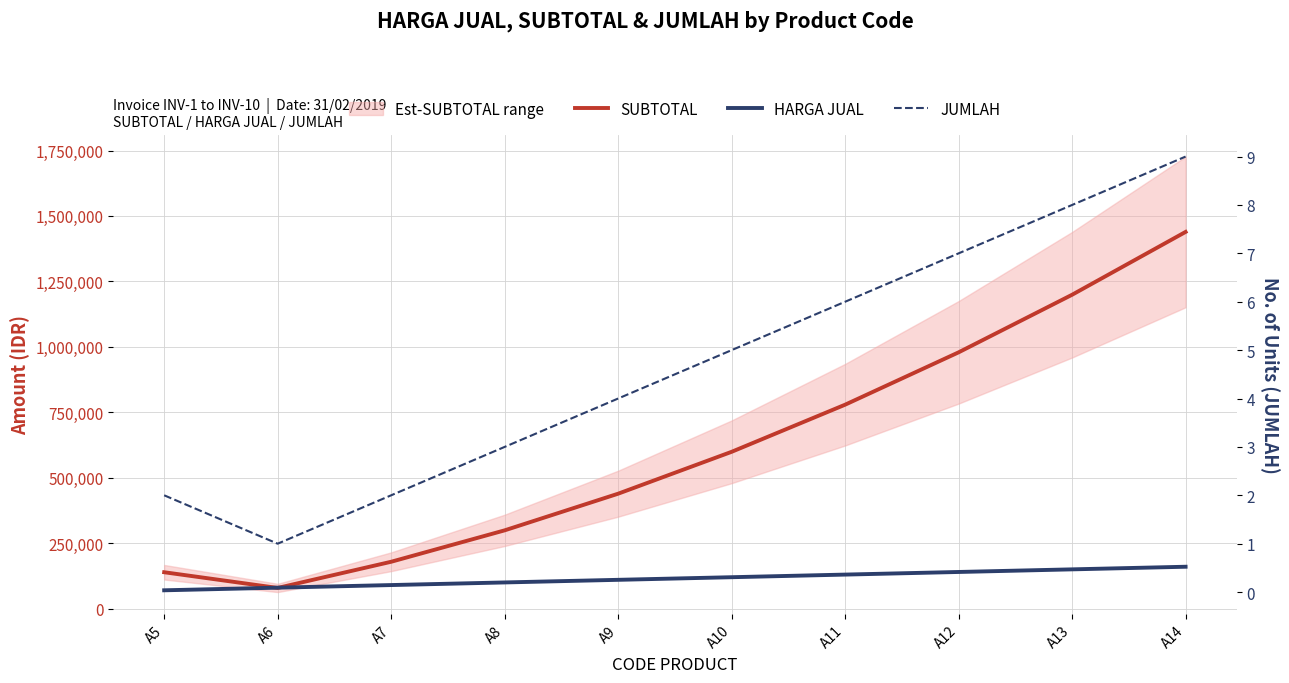

The HARGA JUAL series shows 139526 at A7. True or false?

False